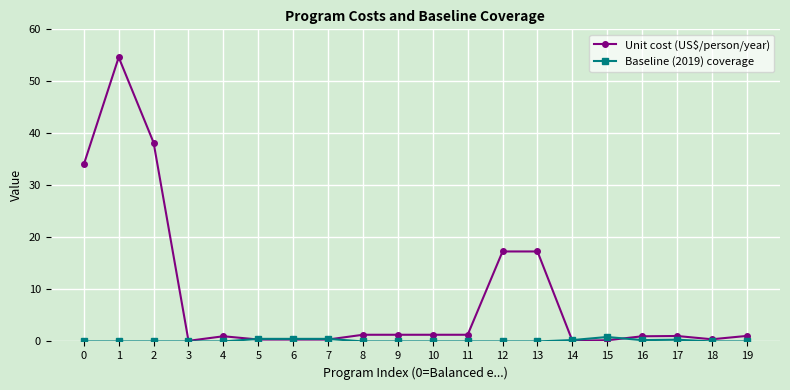

True or false: Unit cost (US$/person/year) has more than 1 interior local peaks.

True